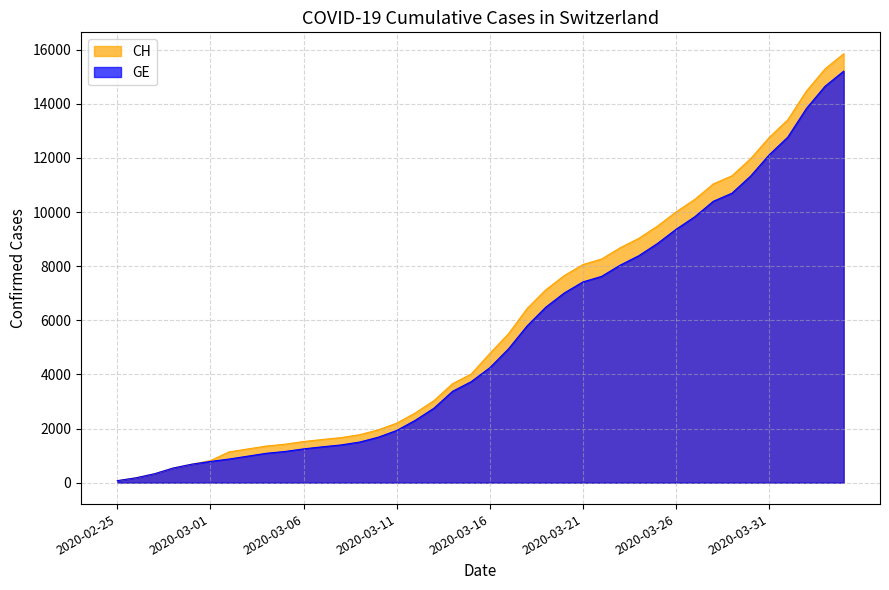

True or false: GE and CH intersect in this chart.

False